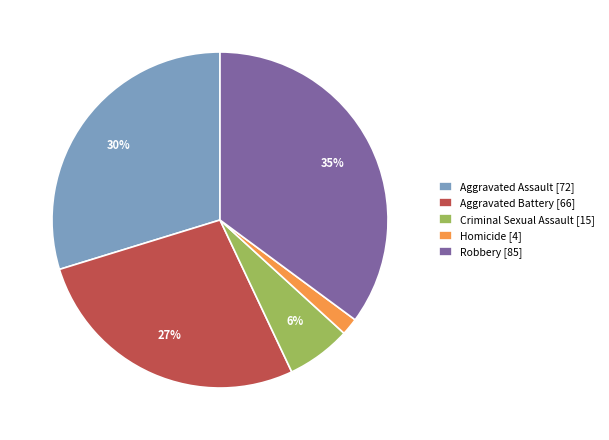

Rank the categories by value from lowest to highest.

Homicide, Criminal Sexual Assault, Aggravated Battery, Aggravated Assault, Robbery